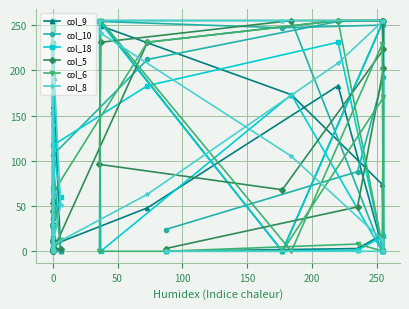

What is the average value of the col_8 series?

115